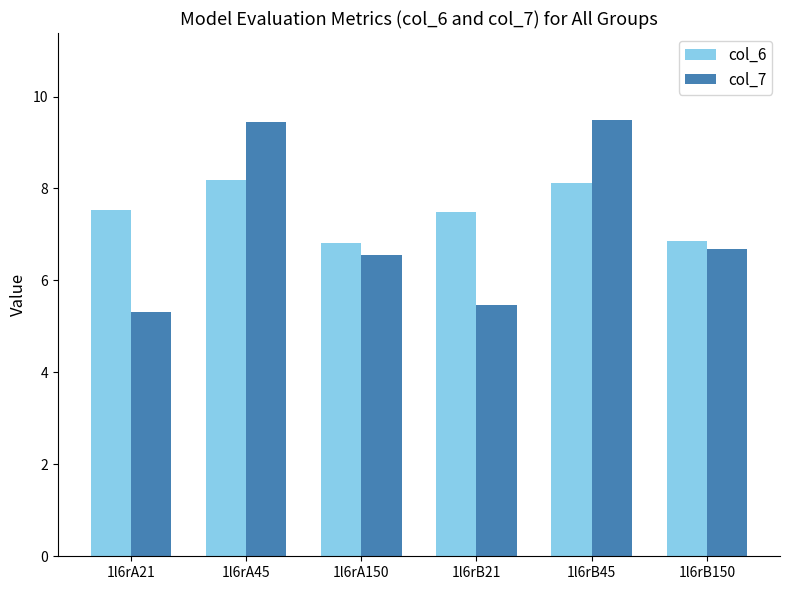

Reading right to left, extract all data points from this chart.

col_6: 1l6rB150=6.9	1l6rB45=8.1	1l6rB21=7.5	1l6rA150=6.8	1l6rA45=8.2	1l6rA21=7.5
col_7: 1l6rB150=6.7	1l6rB45=9.5	1l6rB21=5.5	1l6rA150=6.5	1l6rA45=9.5	1l6rA21=5.3